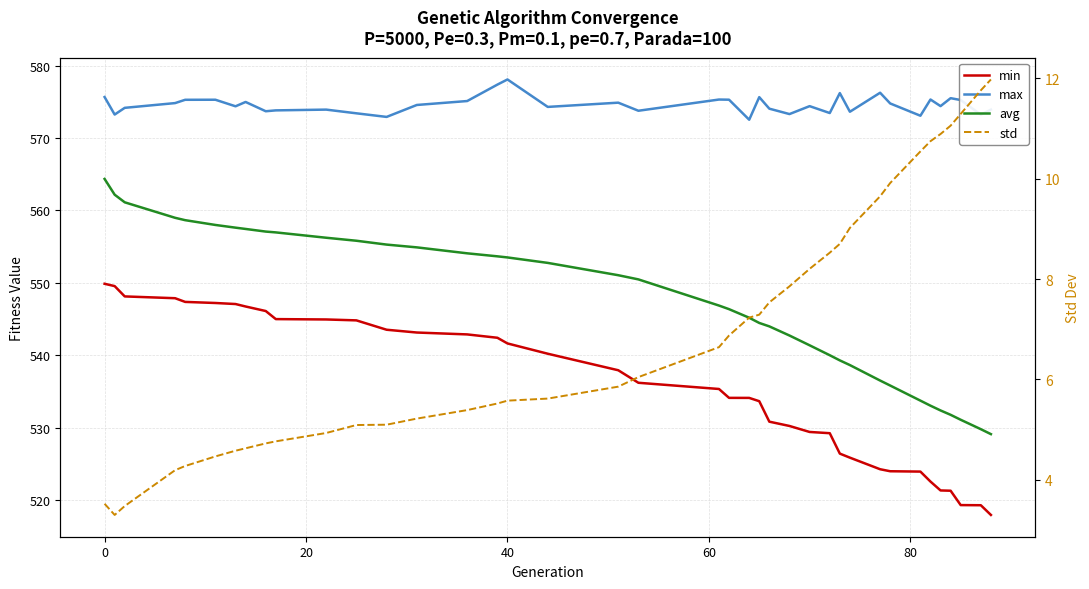

True or false: std and max intersect in this chart.

False